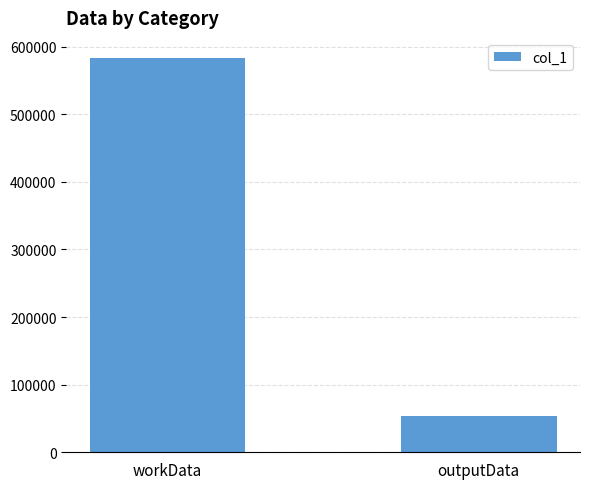

How many data points are less than 583852?

1